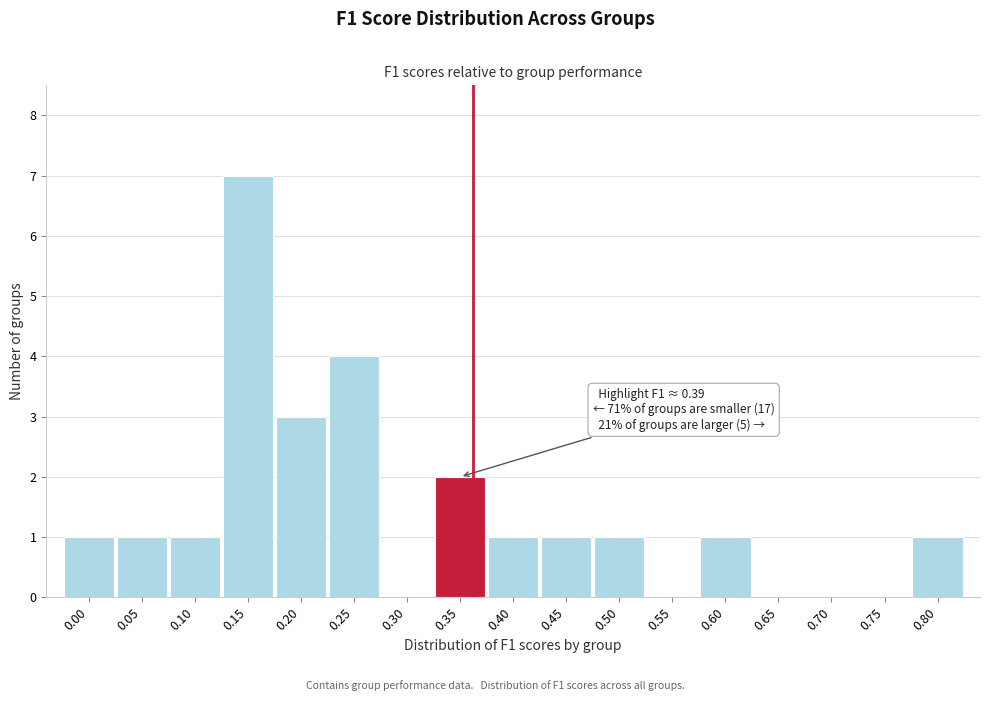

Reading right to left, transcribe all the data shown in this chart.

0.80=1	0.75=0	0.70=0	0.65=0	0.60=1	0.55=0	0.50=1	0.45=1	0.40=1	0.35=2	0.30=0	0.25=4	0.20=3	0.15=7	0.10=1	0.05=1	0.00=1